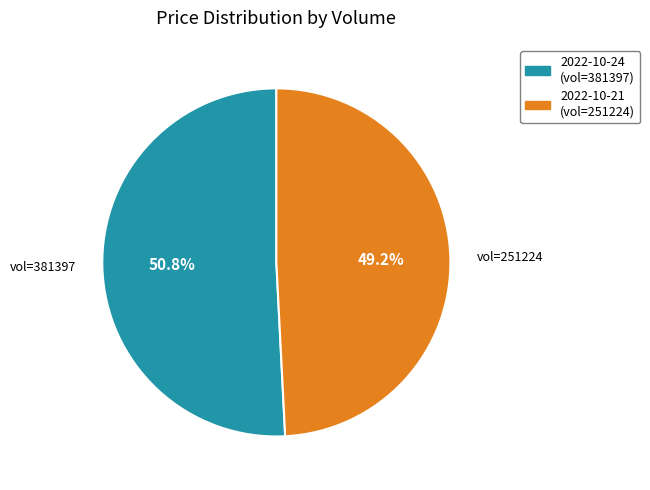

Which category has the biggest portion of the pie?

2022-10-24 (vol=381397)